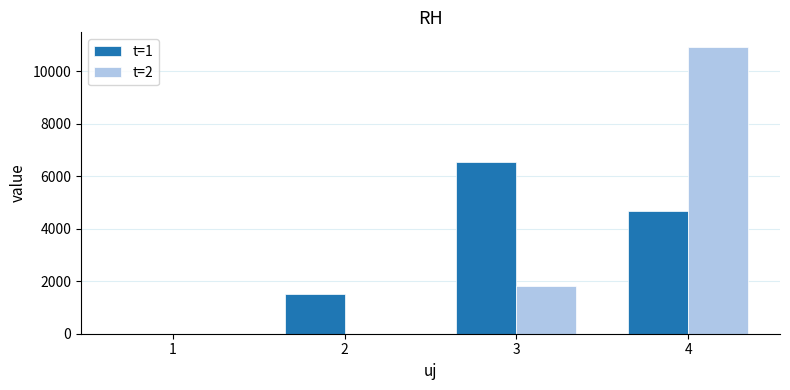

What is the sum of the t=2 values at 3 and 2?

1824.9